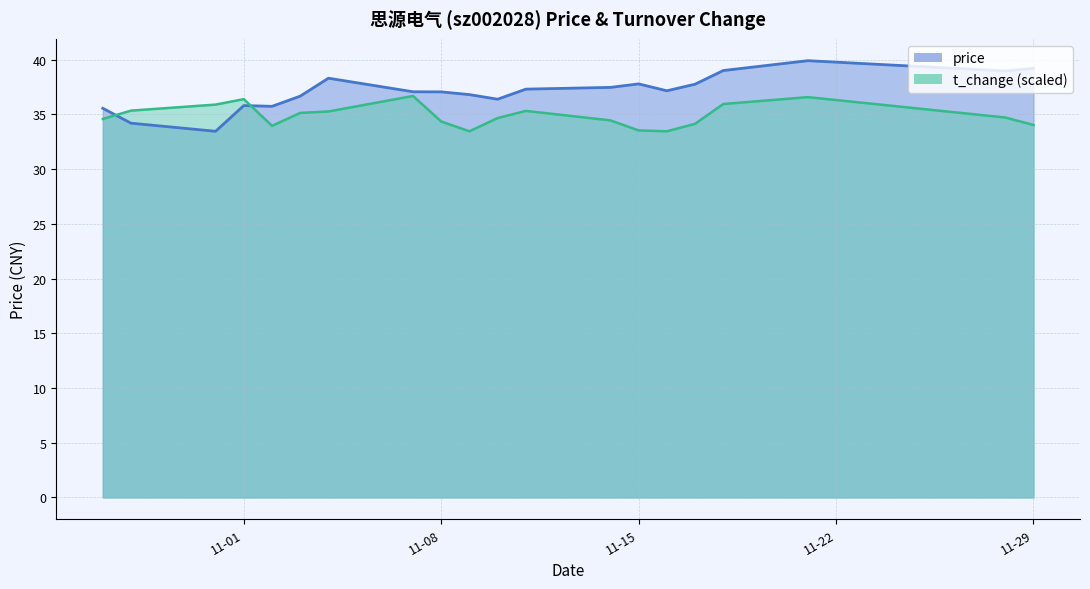

Rank the series by their average value, from highest to lowest.

price, t_change